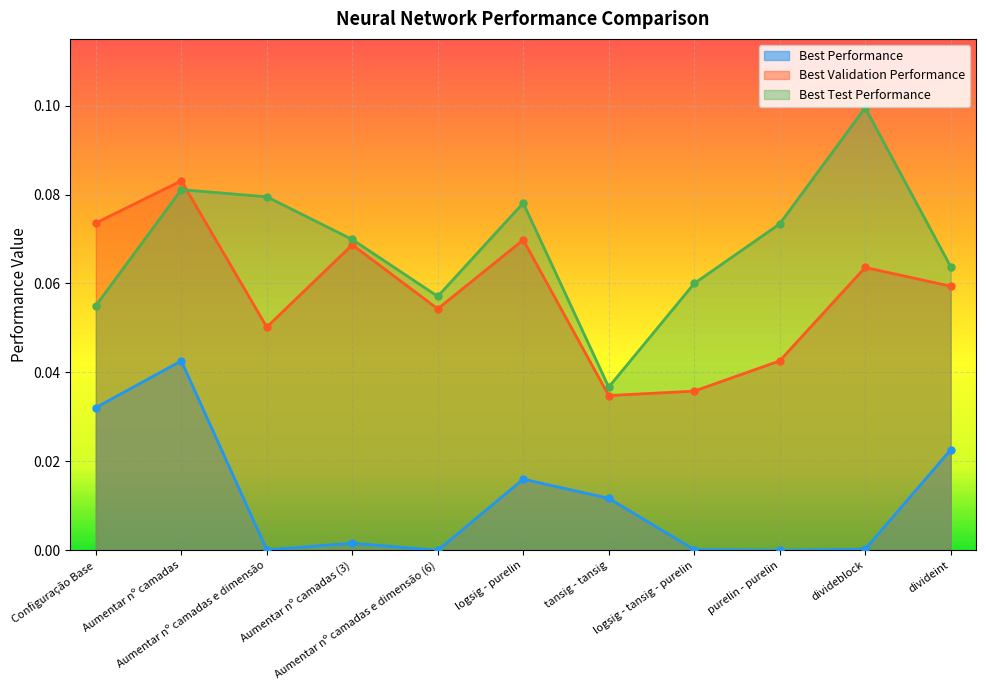

At which category does the chart reach its peak across all series?

divideblock